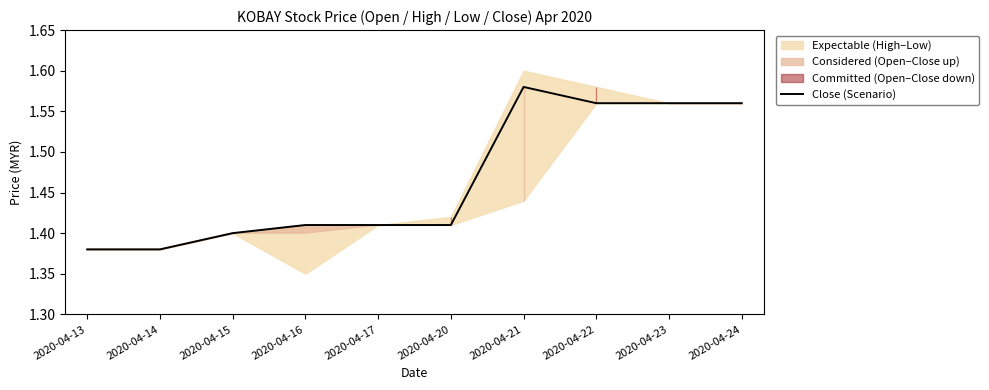

What is the difference between the second highest and second lowest values?

0.2